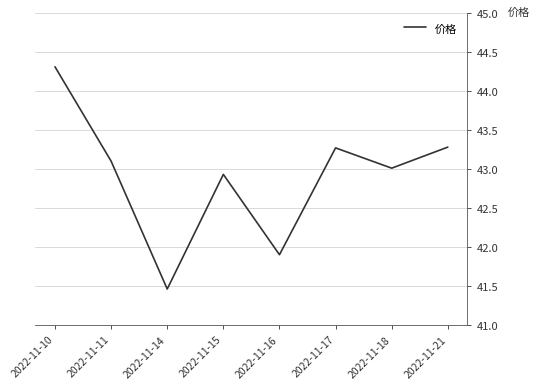

The value at 2022-11-11 is 75.3. True or false?

False